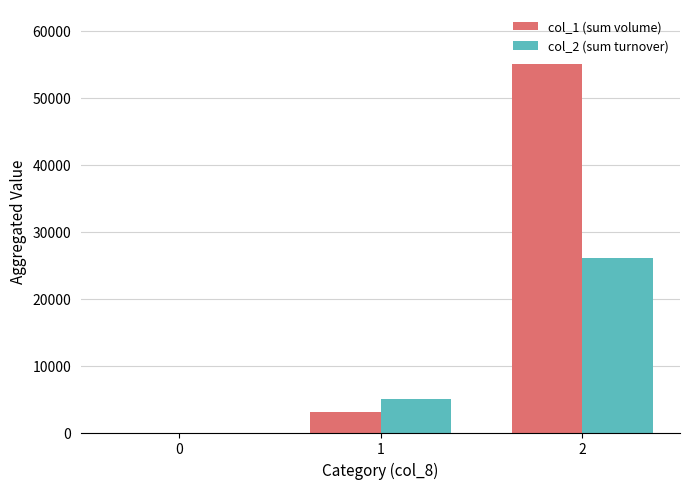

Is the value of col_2 (sum turnover) at 2 greater than the value of col_1 (sum volume) at 0?

Yes